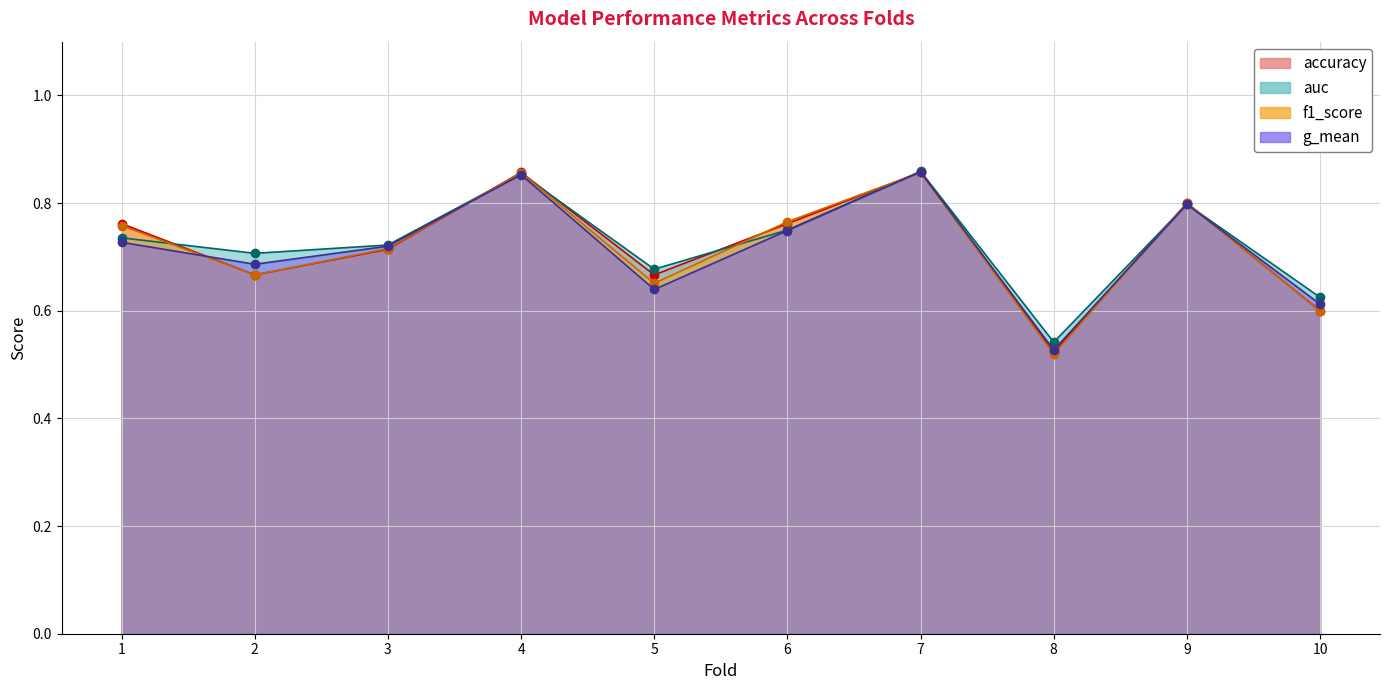

What is the total value across all series at 8?

2.1